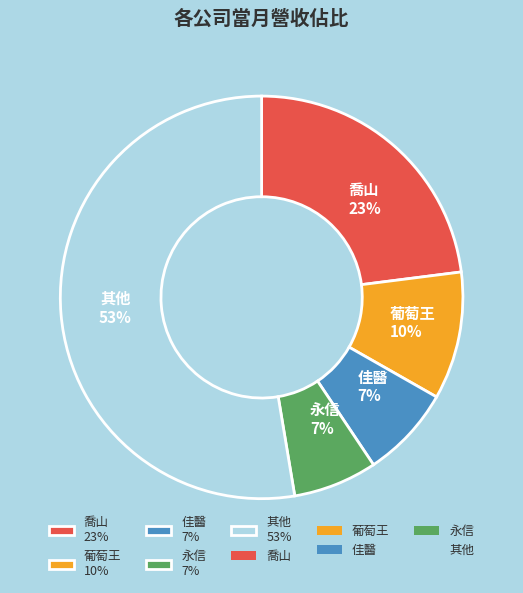

Do 喬山 23% and 葡萄王 10% together represent more than half of the pie?

No